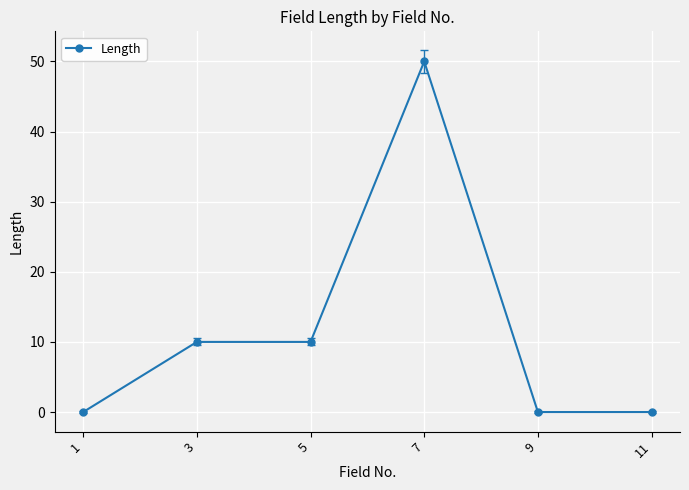

Reading left to right, transcribe all the data shown in this chart.

1=0	3=10	5=10	7=50	9=0	11=0